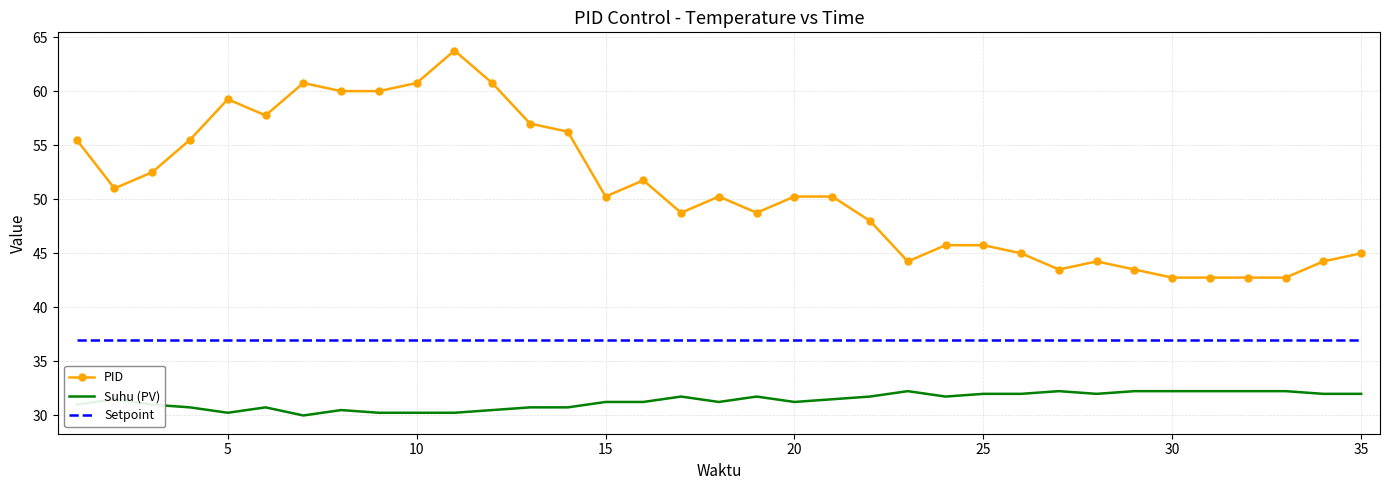

True or false: PID and Setpoint cross at least once.

False